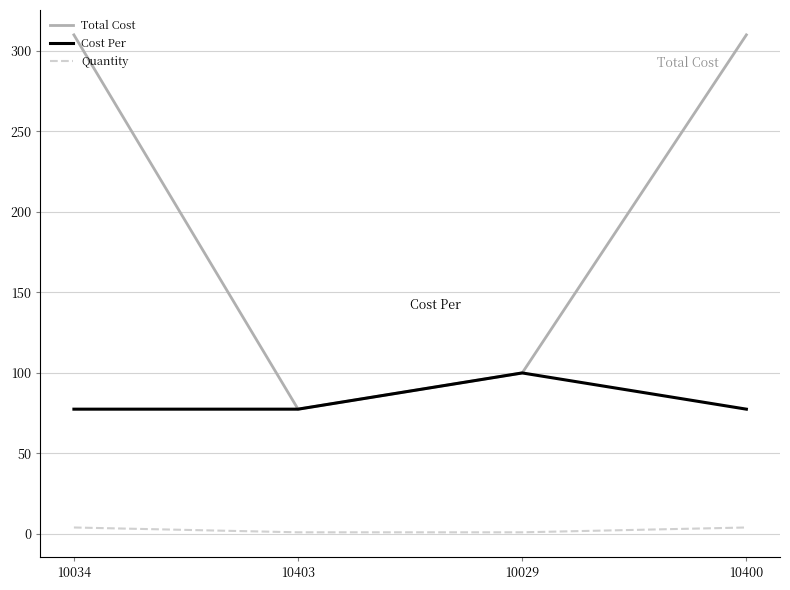

Reading left to right, transcribe all the data shown in this chart.

Total Cost: 310.0	77.5	100.0	310.0
Cost Per: 77.5	77.5	100.0	77.5
Quantity: 4.0	1.0	1.0	4.0